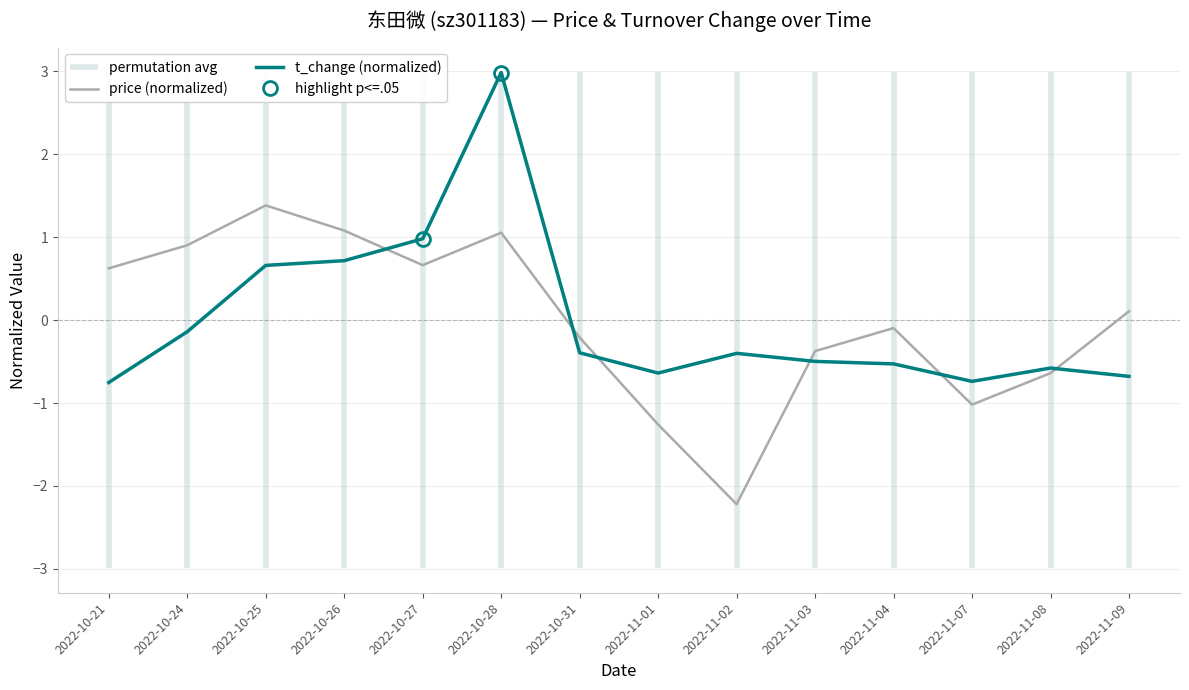

What is the difference between the maximum and minimum values in the t_change (normalized) series?

3.7